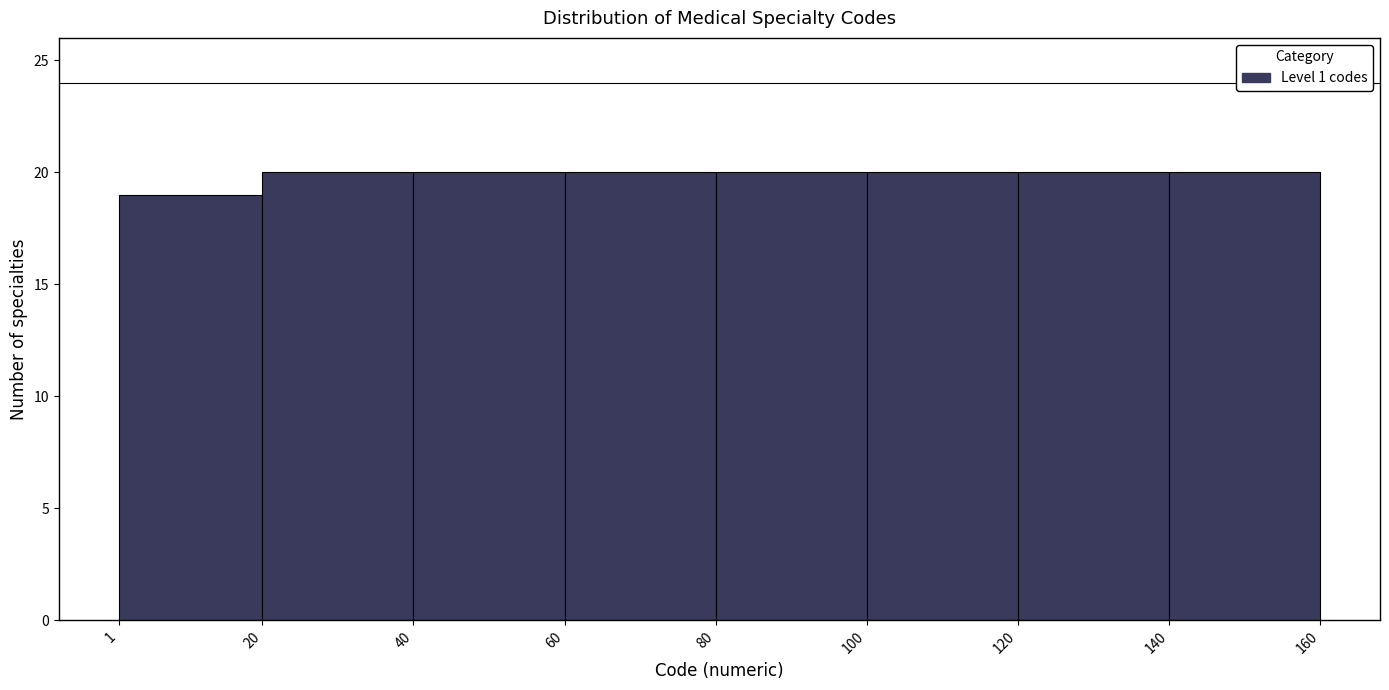

Reading left to right, transcribe this chart: for each bar, give the range it covers on the x-axis and its height. The values are not printed on the chart, so give them approximately, as read against the axis.

1 to 20: 19
20 to 40: 20
40 to 60: 20
60 to 80: 20
80 to 100: 20
100 to 120: 20
120 to 140: 20
140 to 160: 20